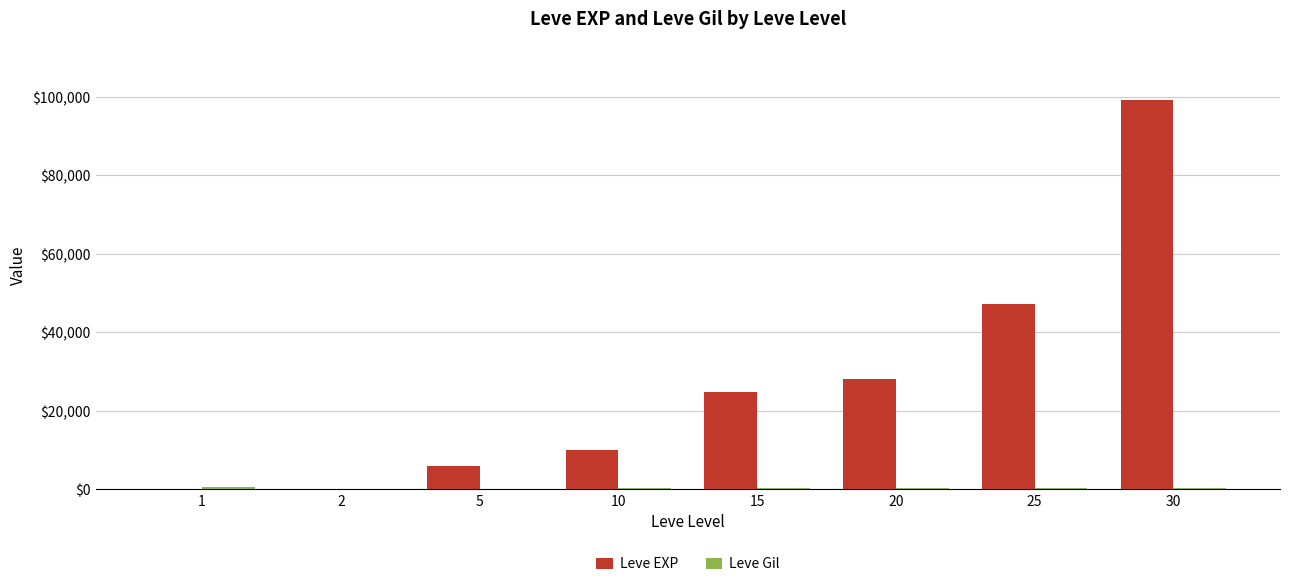

How many categories are shown in the chart?

8